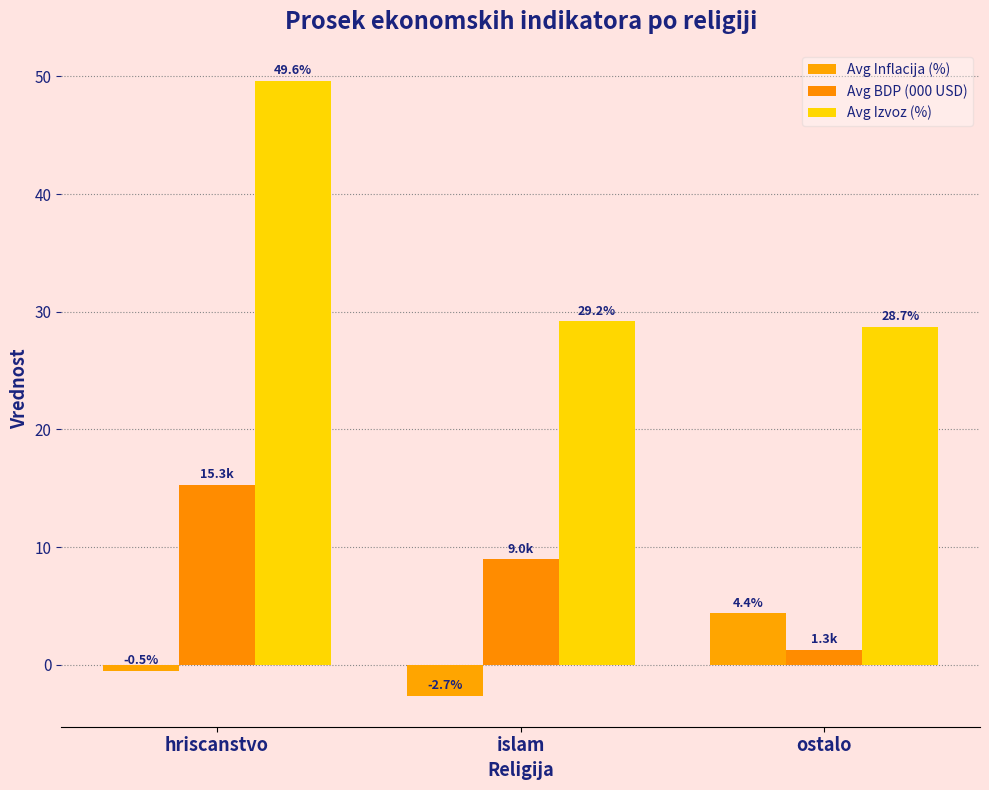

Does the chart contain any negative values?

Yes